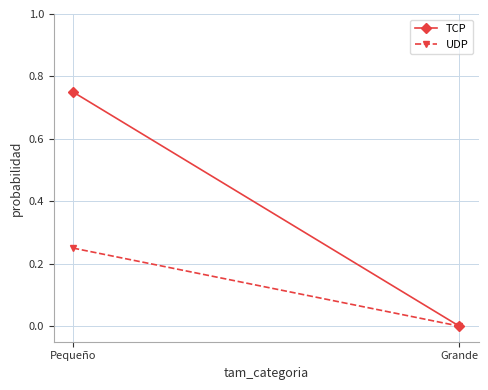

At which label is UDP closest to 0?

Grande